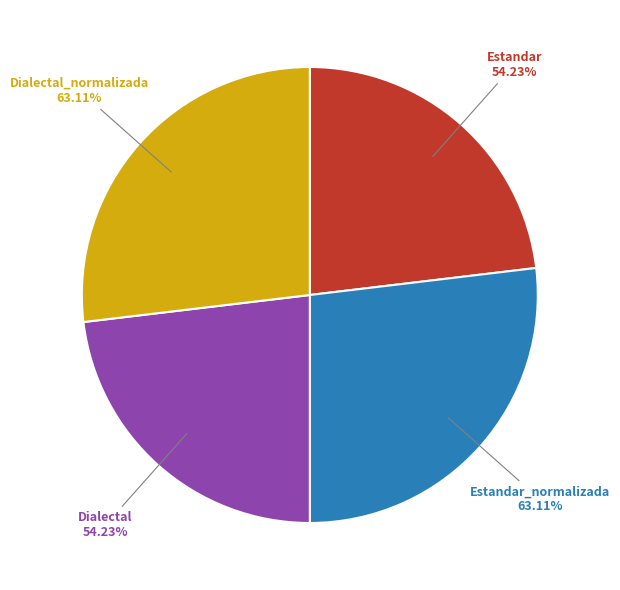

To the nearest percent, what is the difference between the largest and smallest slice percentages?

4%